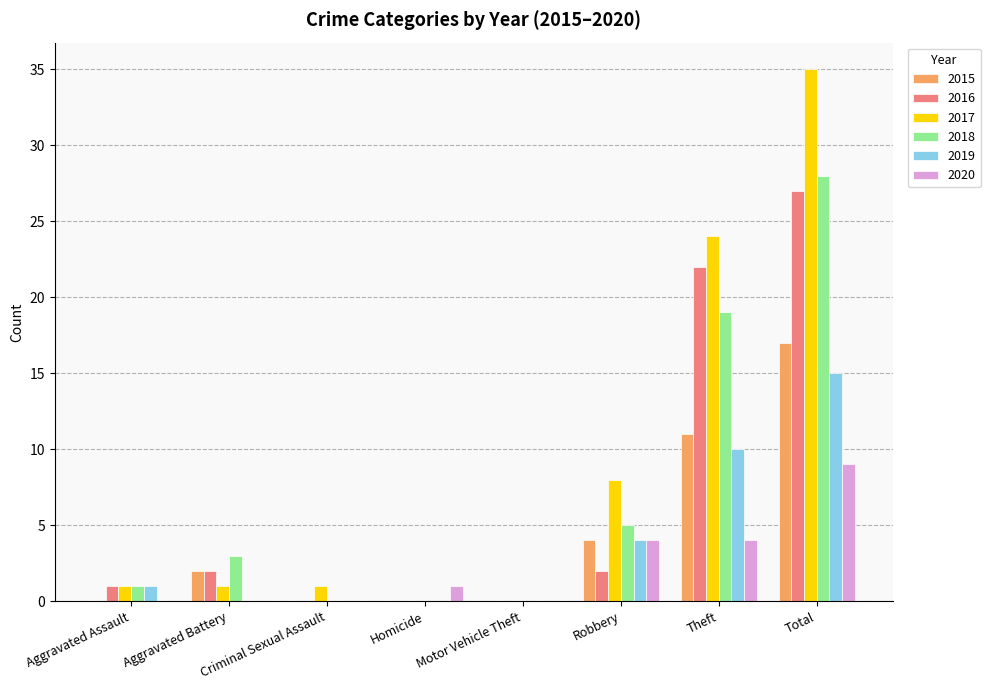

Which series changed the most between Motor Vehicle Theft and Theft?

2017